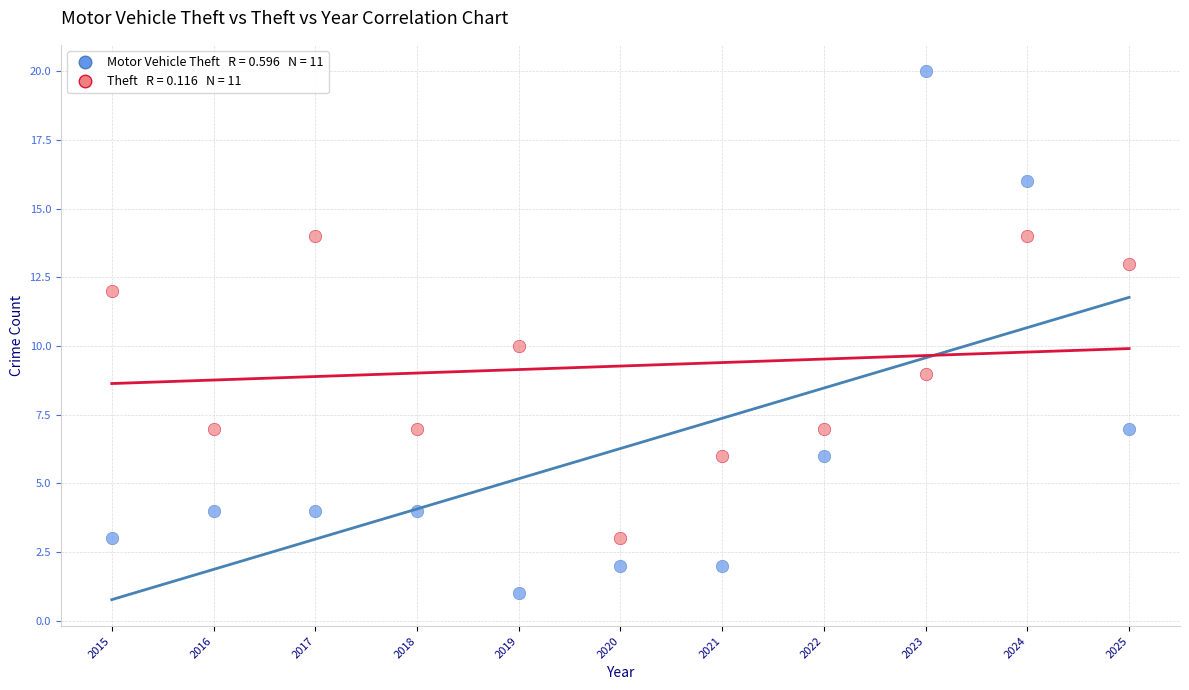

Across all data points, what is the range of X values (max minus min)?

10